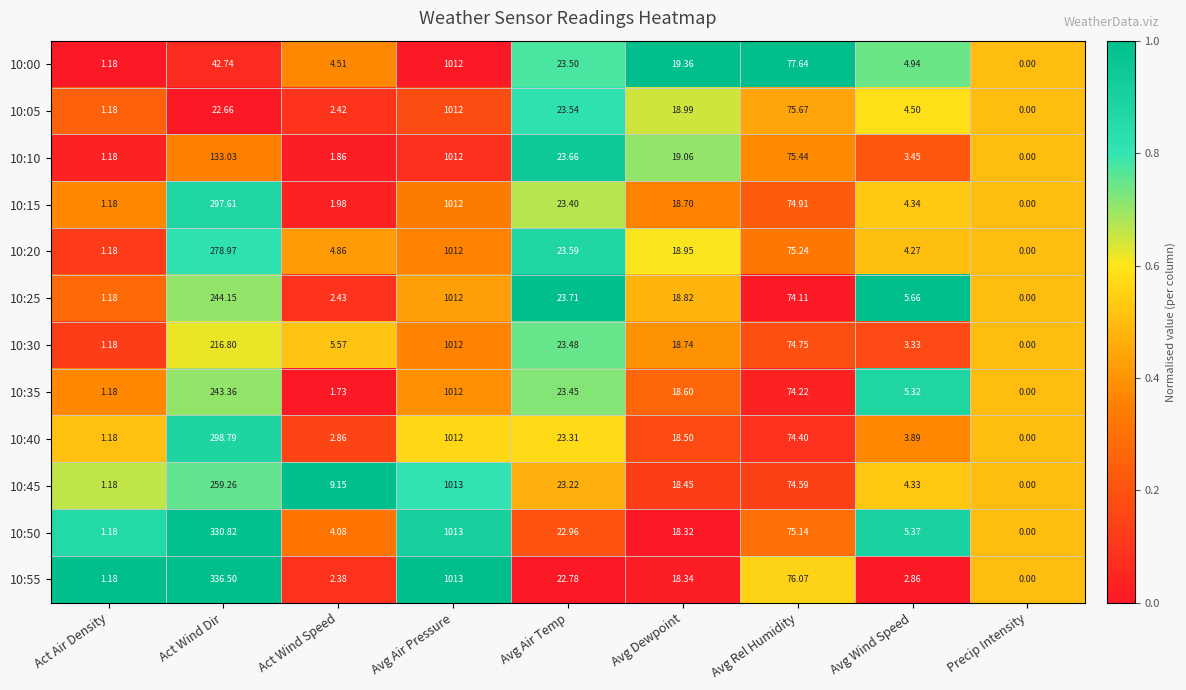

List the labels in order of 10:25 value, smallest first.

Precip Intensity, Act Air Density, Act Wind Speed, Avg Wind Speed, Avg Dewpoint, Avg Air Temp, Avg Rel Humidity, Act Wind Dir, Avg Air Pressure